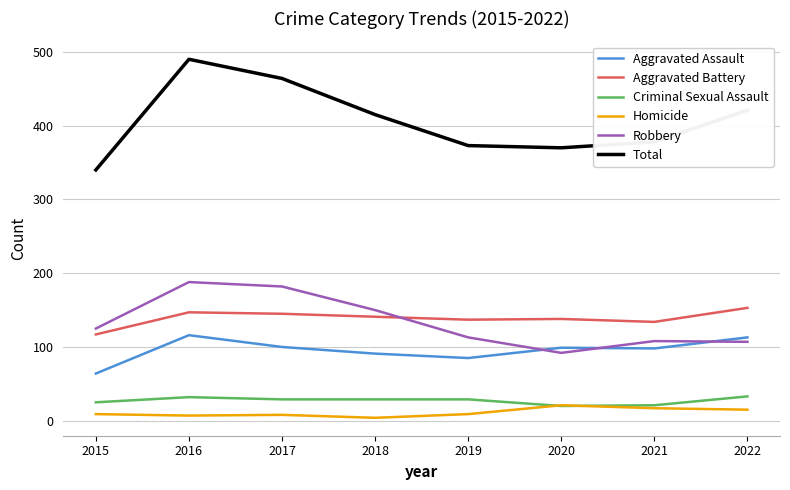

What is the average value of the Aggravated Assault series?

96